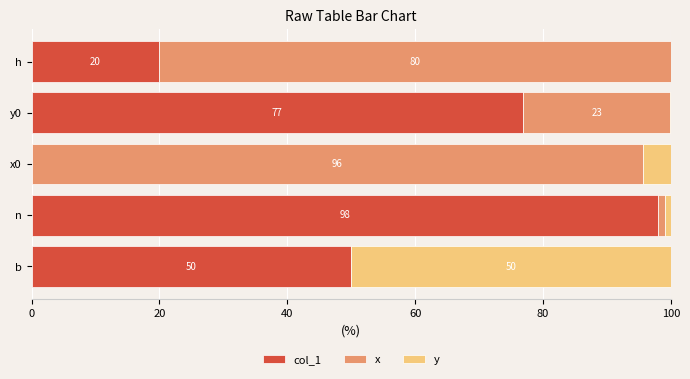

What value does the col_1 series have at b?

50.0